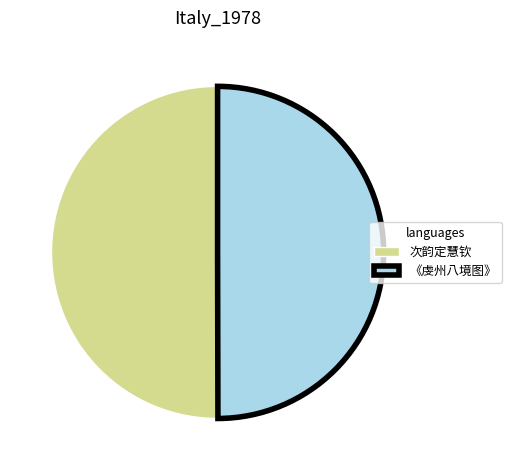

Is it true that 《虔州八境图》 is 50% of the pie?

True